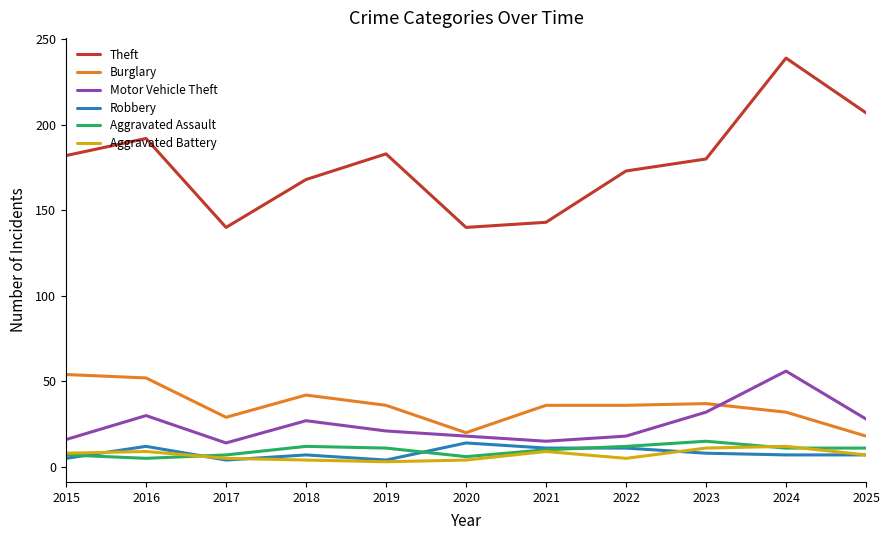

What is the spread (max minus min) of values at 2024?

232